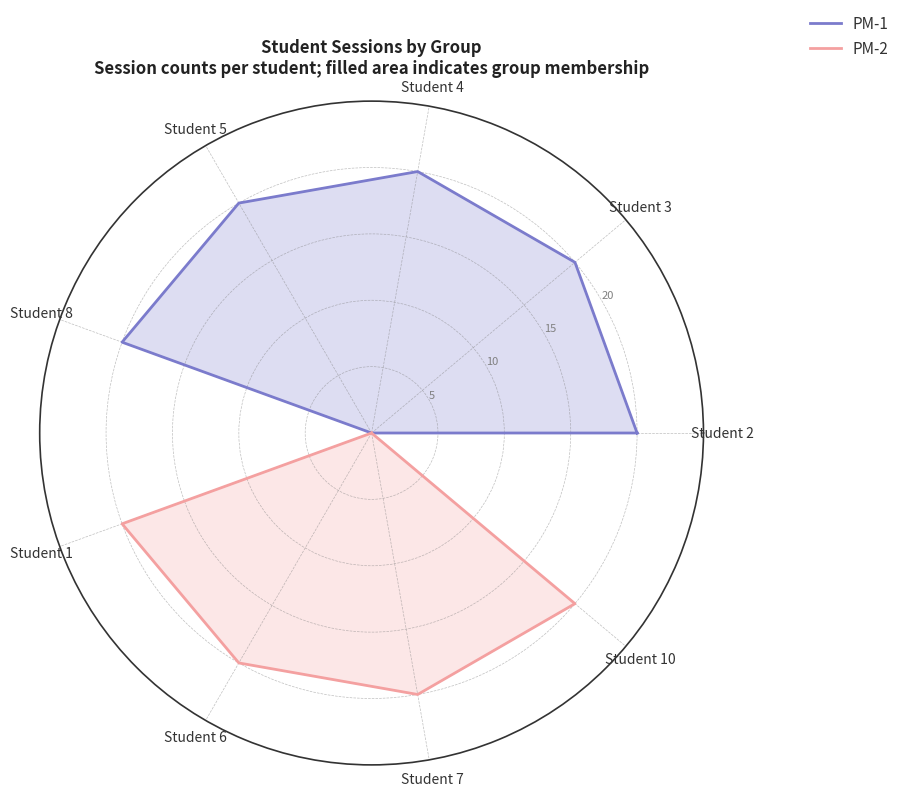

What is the approximate value of PM-2 at Student 7, to the nearest 10?

20